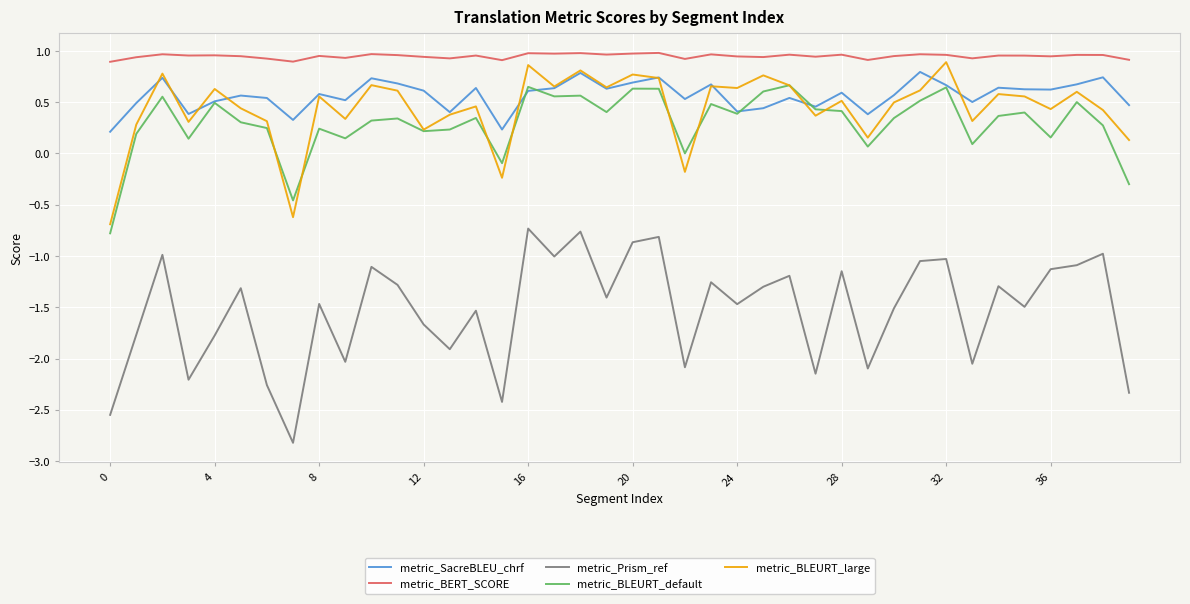

What is the lowest value of the metric_BLEURT_large series?

-0.7